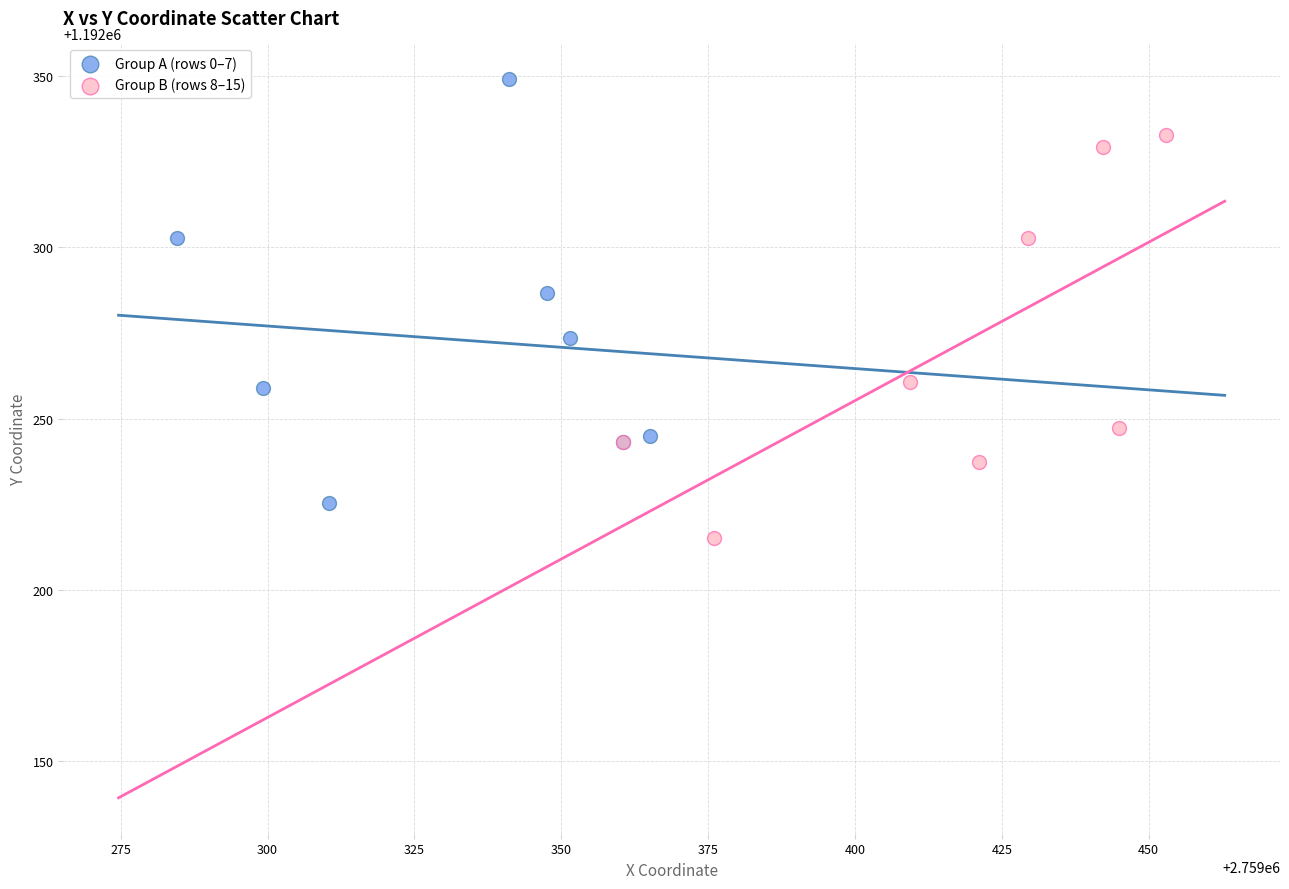

Which series reaches the minimum Y coordinate?

Group B (rows 8–15)